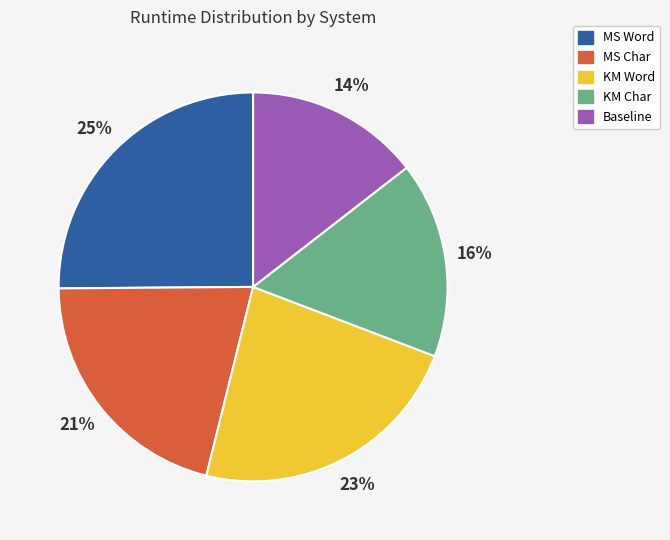

Do MS Char and Baseline together represent more than half of the pie?

No